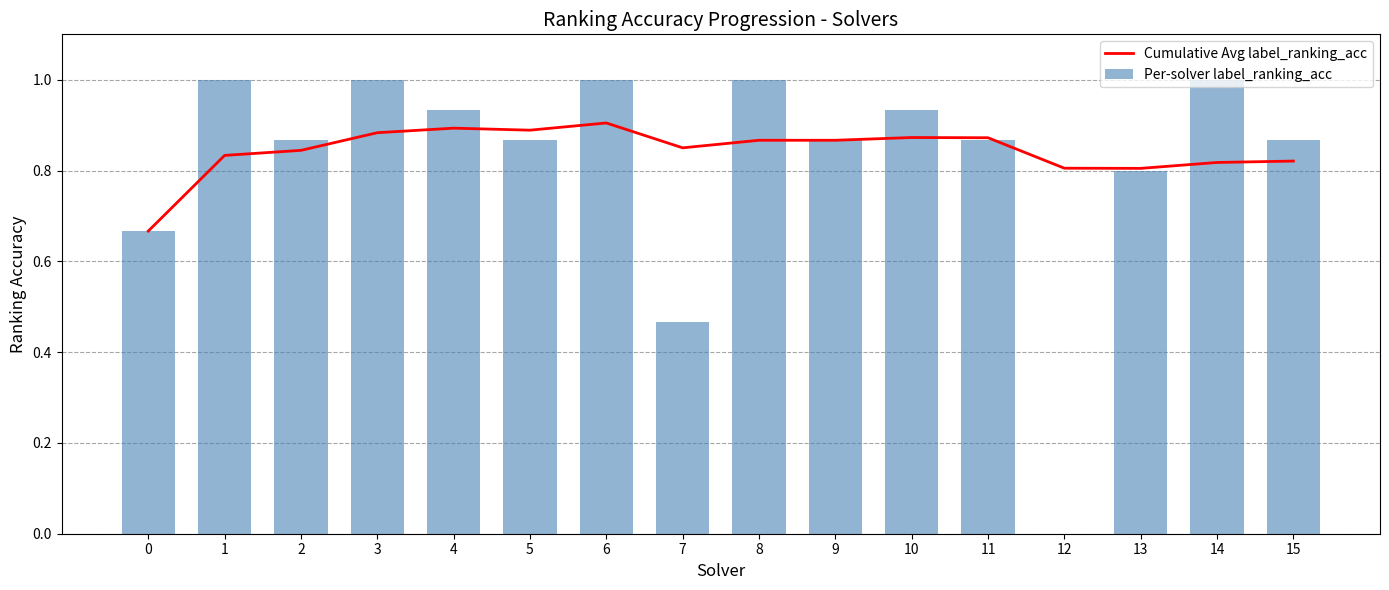

How many data points in Per-solver label_ranking_acc are above 0?

15